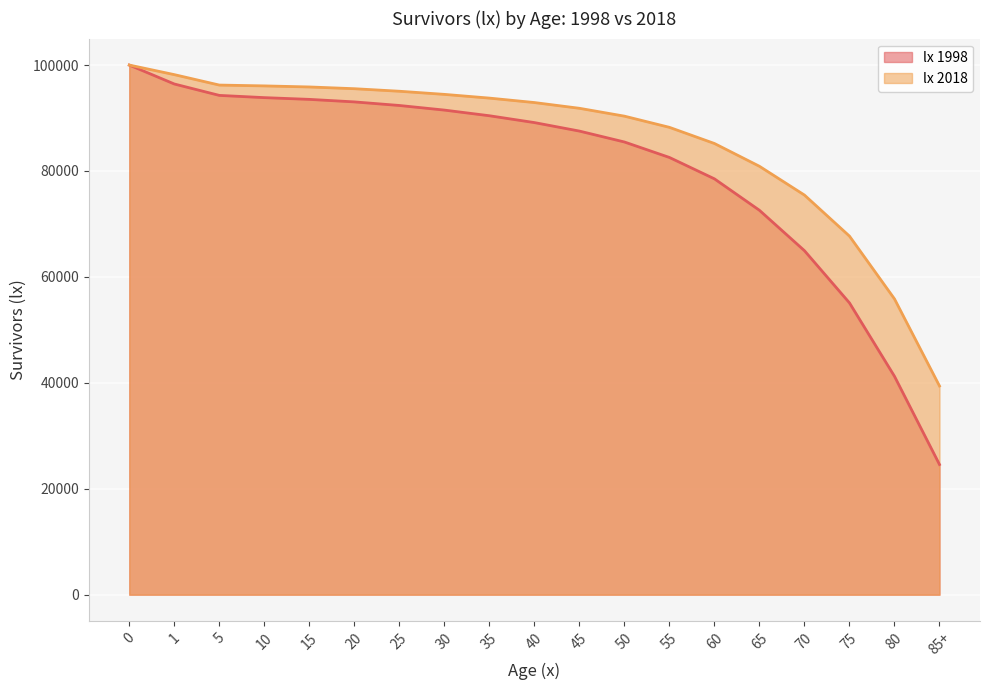

List the labels in order of lx 2018 value, largest first.

0, 1, 5, 10, 15, 20, 25, 30, 35, 40, 45, 50, 55, 60, 65, 70, 75, 80, 85+